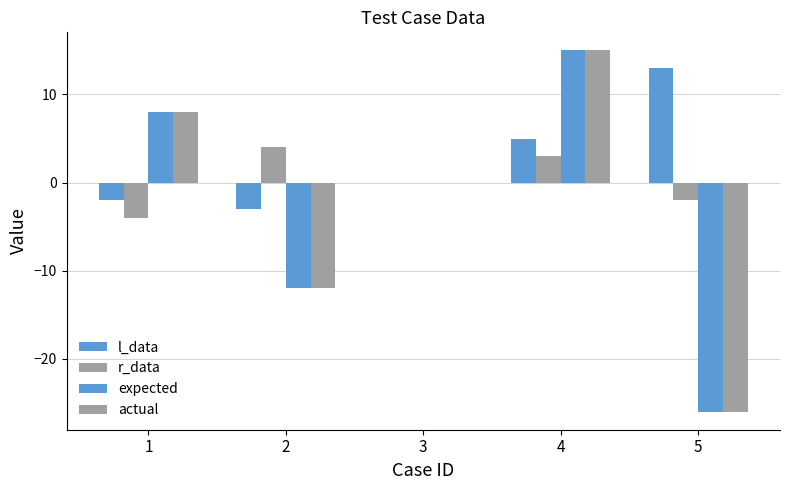

Reading left to right, list all the values displayed in this chart.

l_data: 1=-2	2=-3	3=0	4=5	5=13
r_data: 1=-4	2=4	3=0	4=3	5=-2
expected: 1=8	2=-12	3=0	4=15	5=-26
actual: 1=8	2=-12	3=0	4=15	5=-26